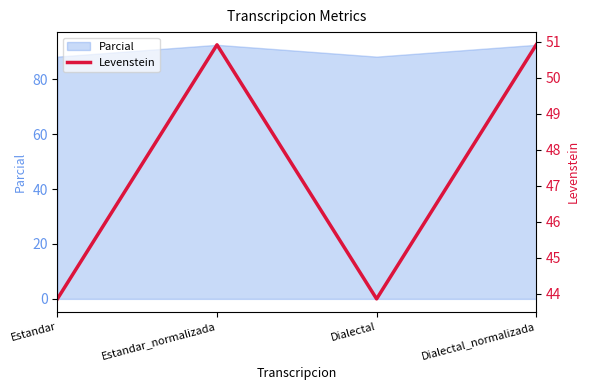

What is the change in value from Estandar to Estandar_normalizada?

+7.0